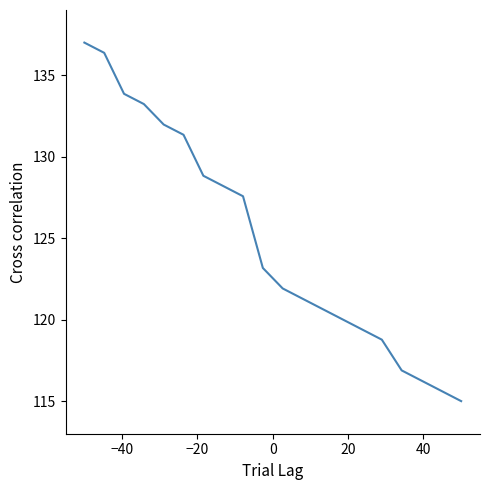

What is the difference between the maximum and minimum values?

22.0